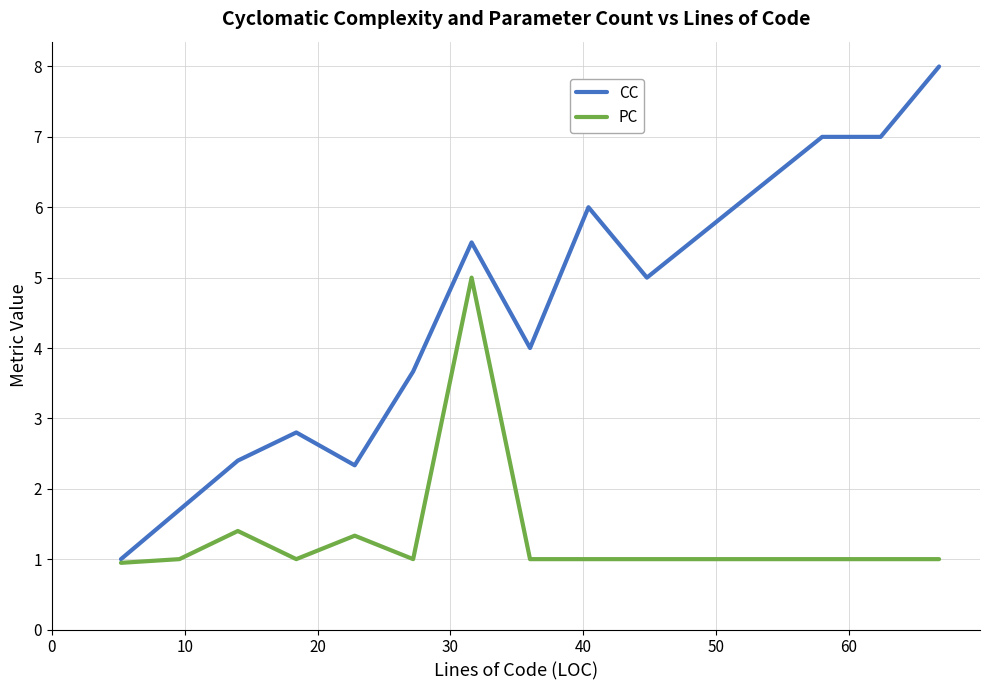

Rank the series by their average value, from lowest to highest.

PC, CC